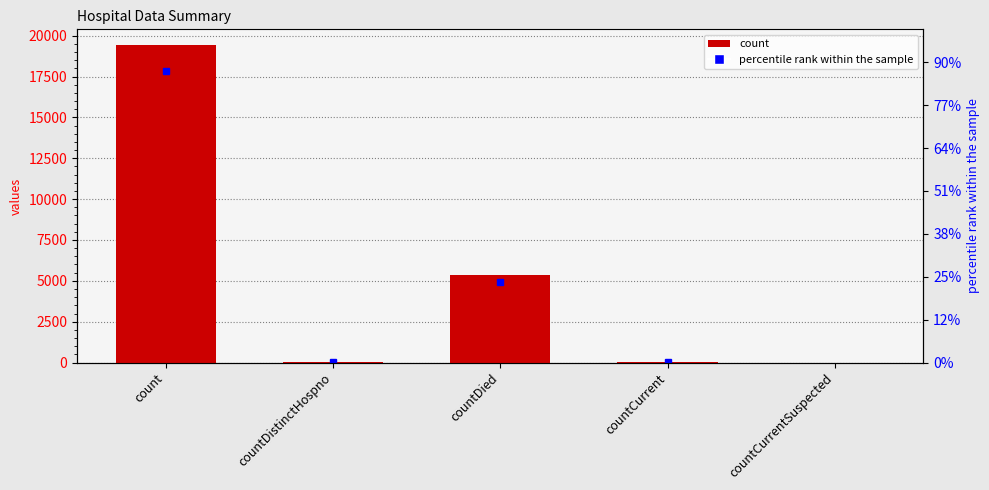

What is the difference between the second highest and minimum values?

5357